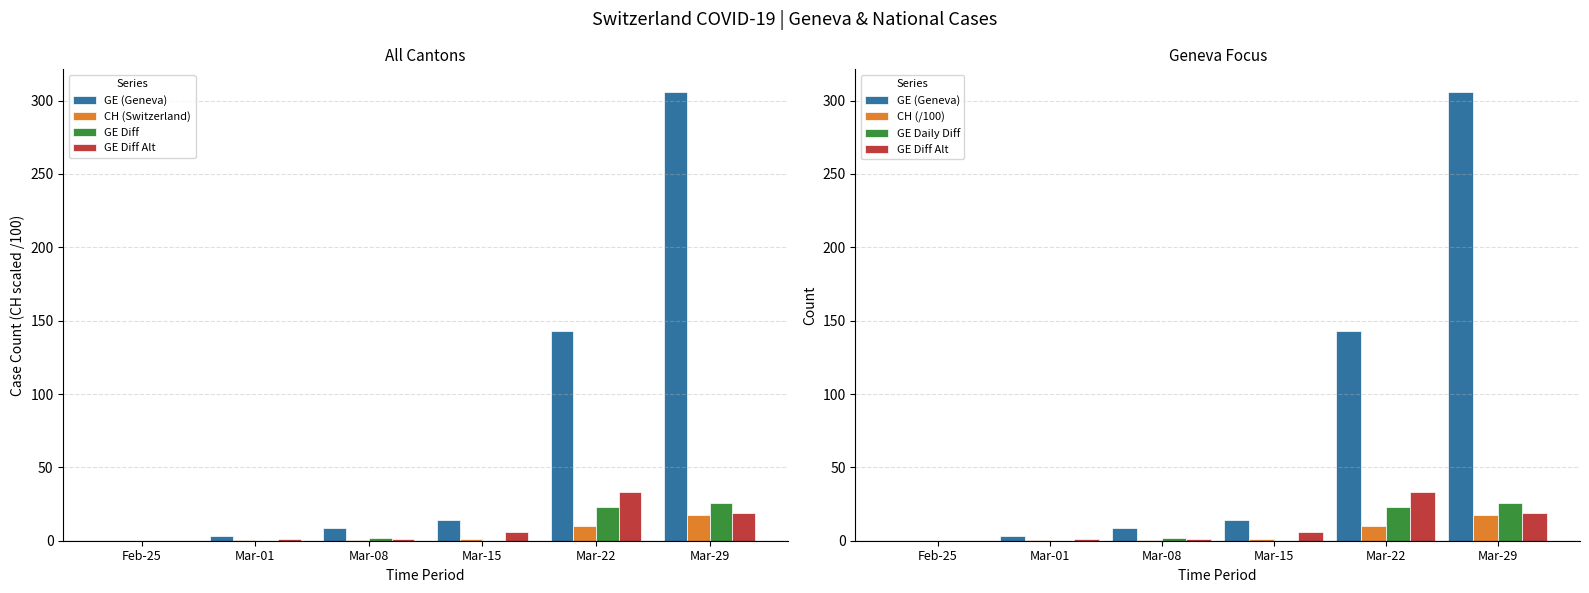

The value of CH (Switzerland) at Mar-15 is 0.8. True or false?

False